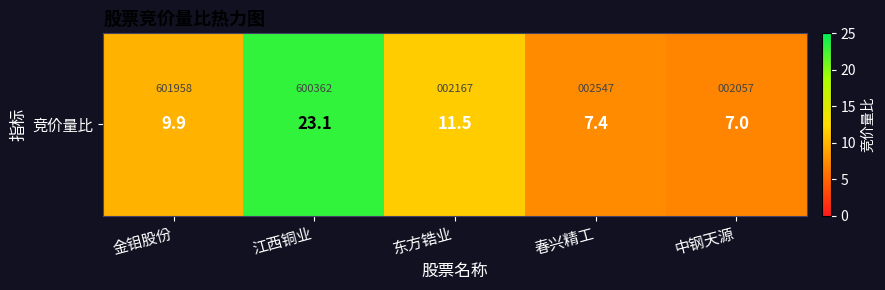

Where is the data nearest to the value 15?

东方锆业